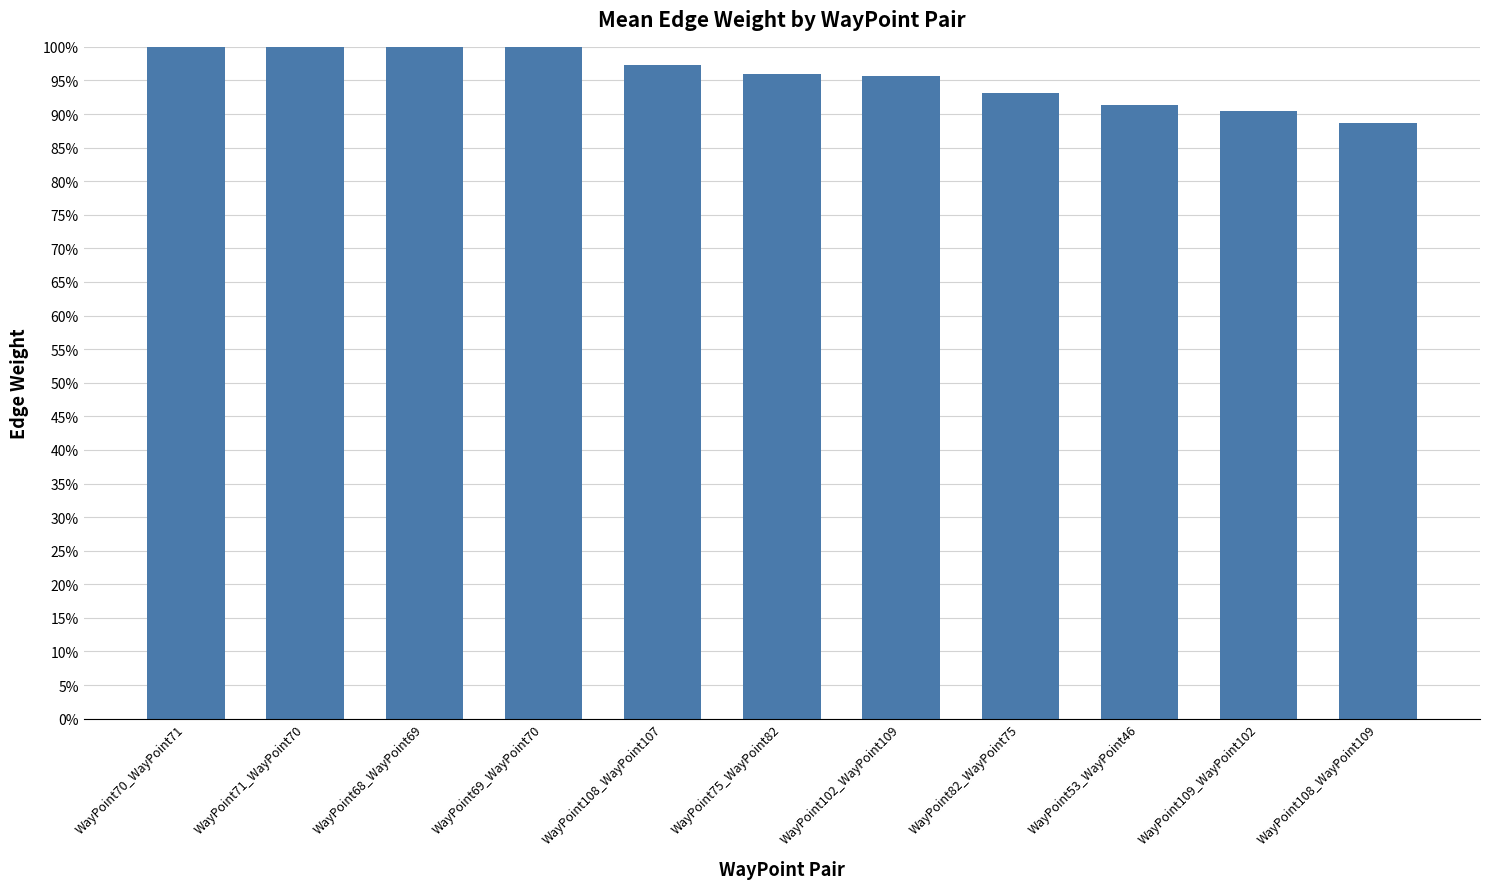

How many values are between 0 and 1?

11